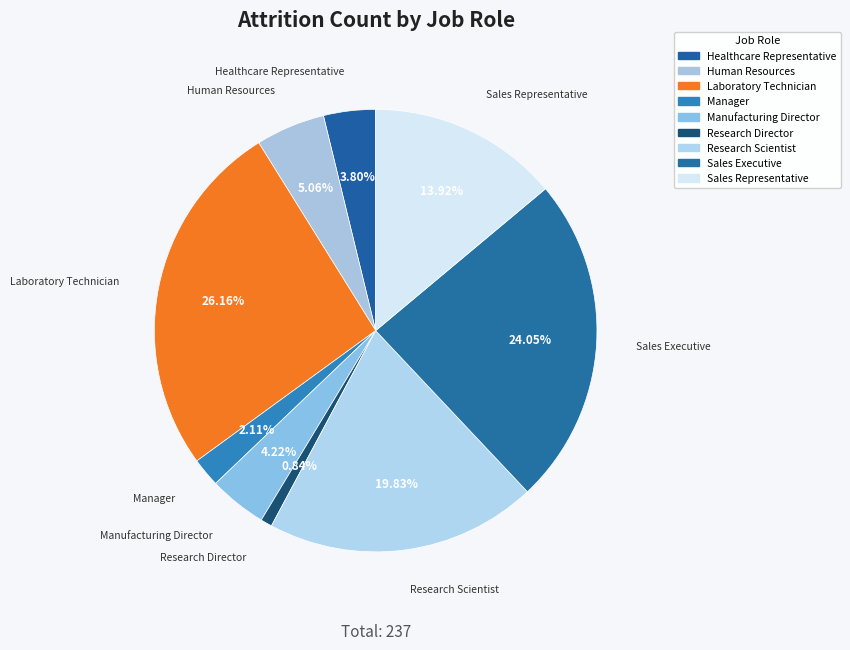

Which category has the smallest portion of the pie?

Research Director